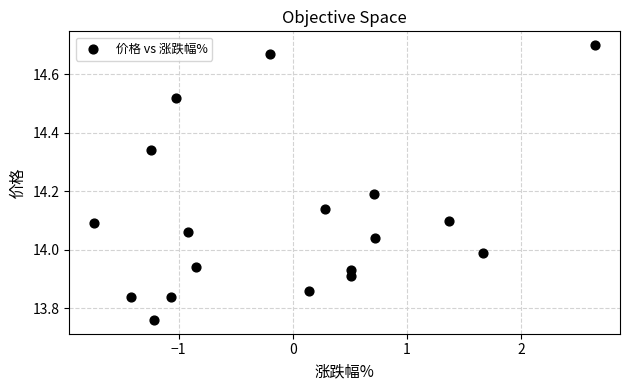

What is the range of Y values (max minus min)?

0.9